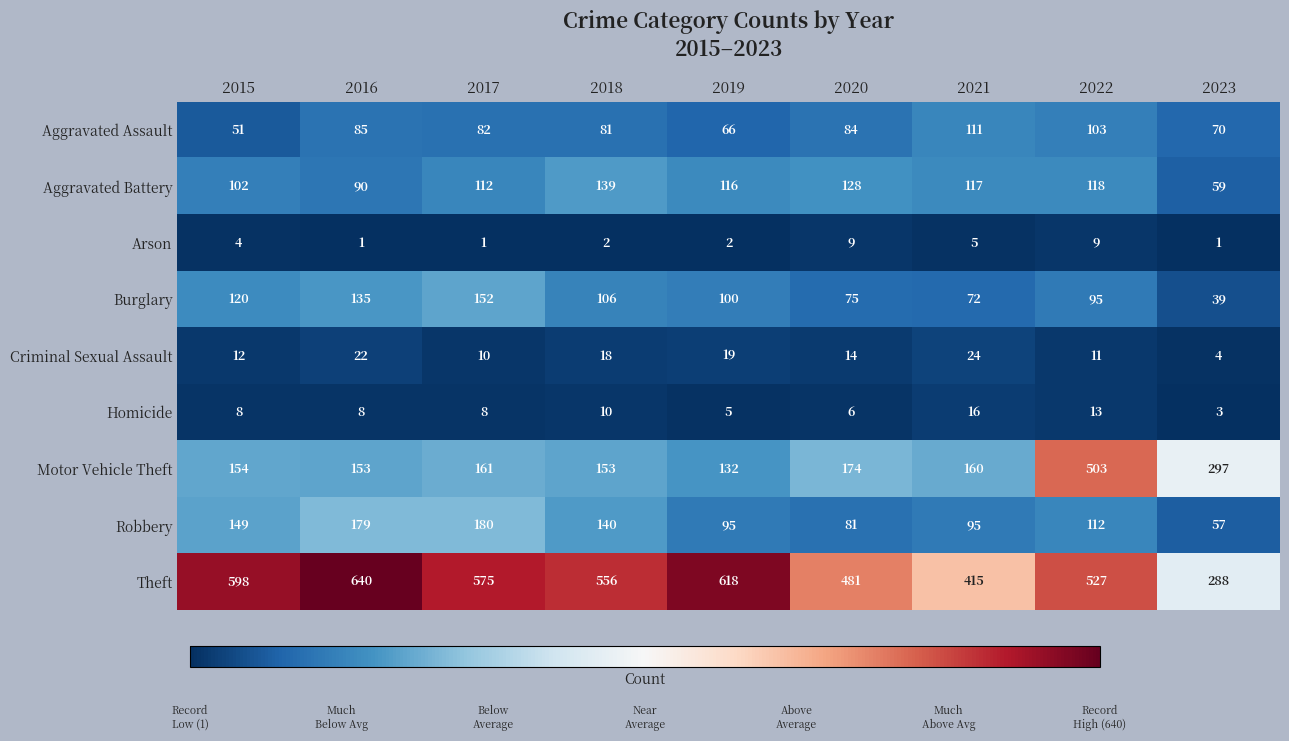

At which label is Arson closest to 5?

2021